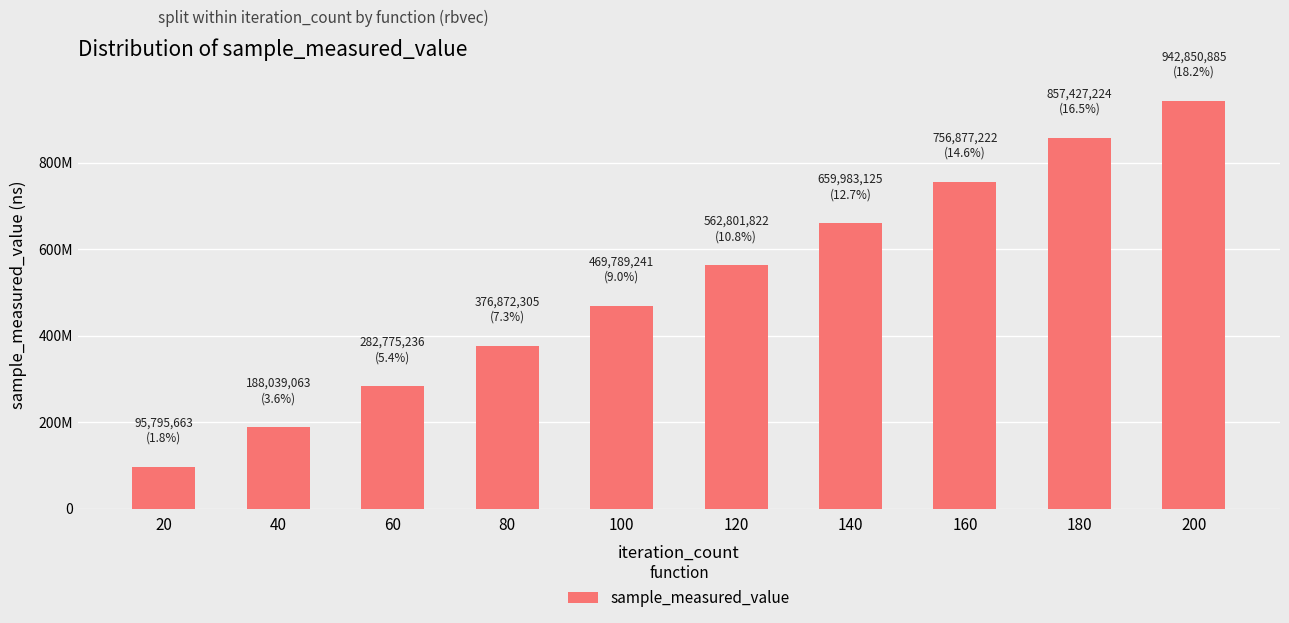

Are the bars horizontal?

No